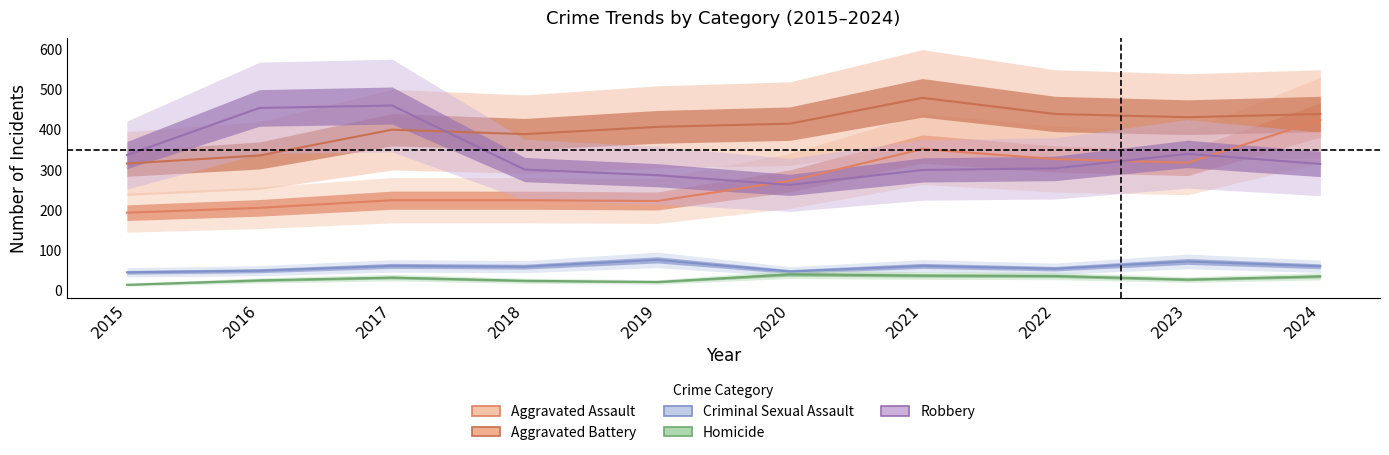

Which series changed the most between 2018 and 2020?

Aggravated Assault (line)